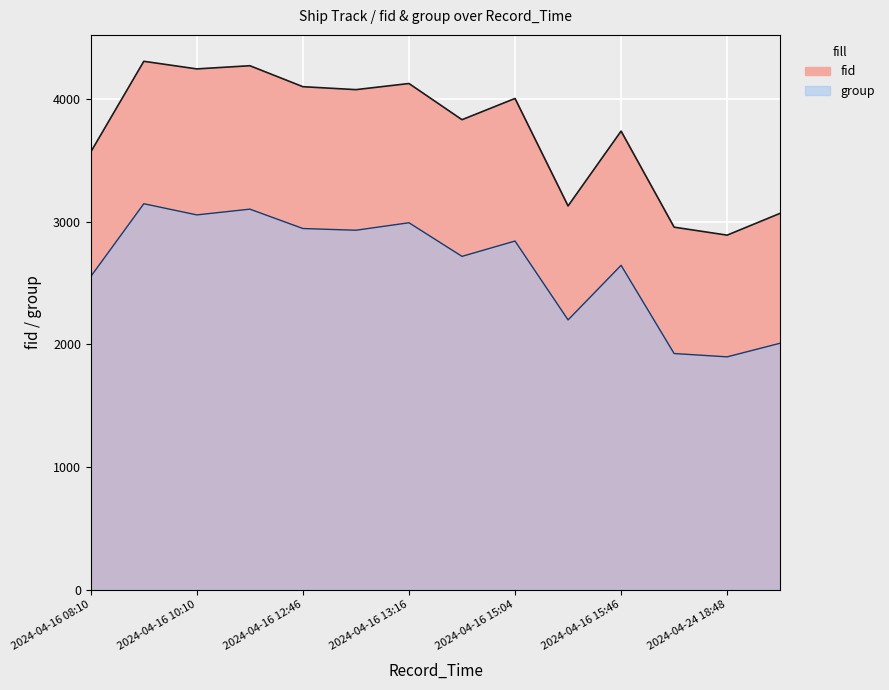

At which label is fid closest to 3597?

2024-04-16 08:10